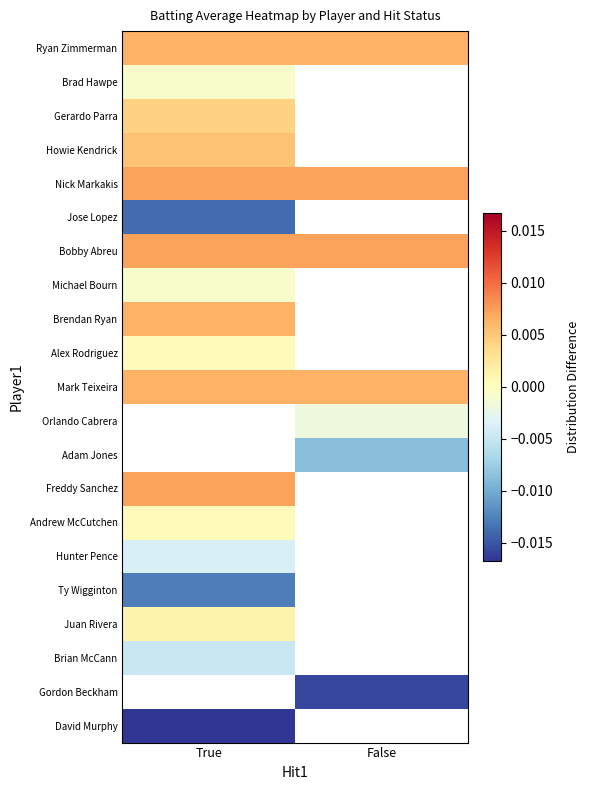

The Nick Markakis series shows 0.0 at False. True or false?

False